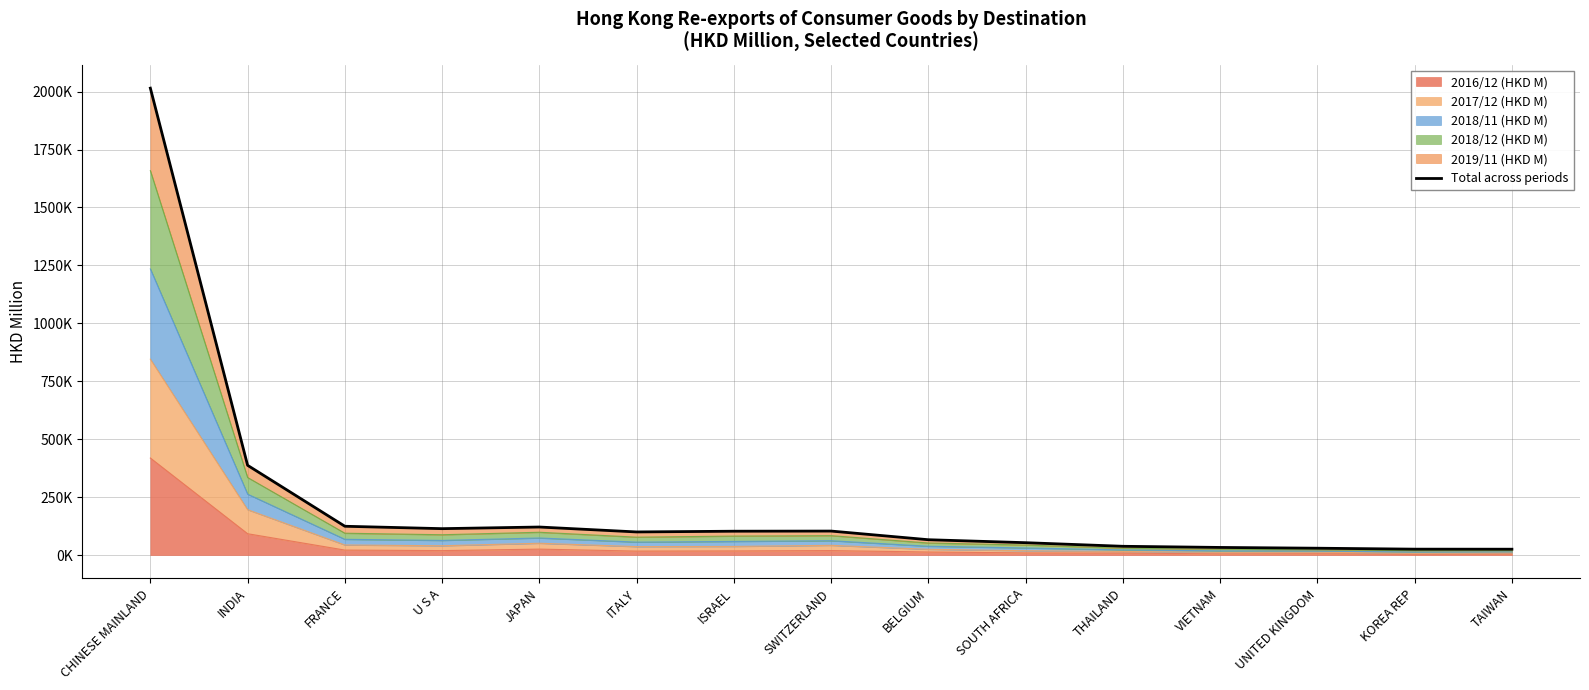

Reading left to right, what are all the values shown in this chart?

CHINESE MAINLAND=2014897.9	INDIA=387073.6	FRANCE=124081.9	U S A=113727.1	JAPAN=120802.2	ITALY=99561.9	ISRAEL=102722.0	SWITZERLAND=103338.9	BELGIUM=65983.0	SOUTH AFRICA=53188.2	THAILAND=37636.1	VIETNAM=32674.8	UNITED KINGDOM=29334.3	KOREA REP=25283.0	TAIWAN=25077.5